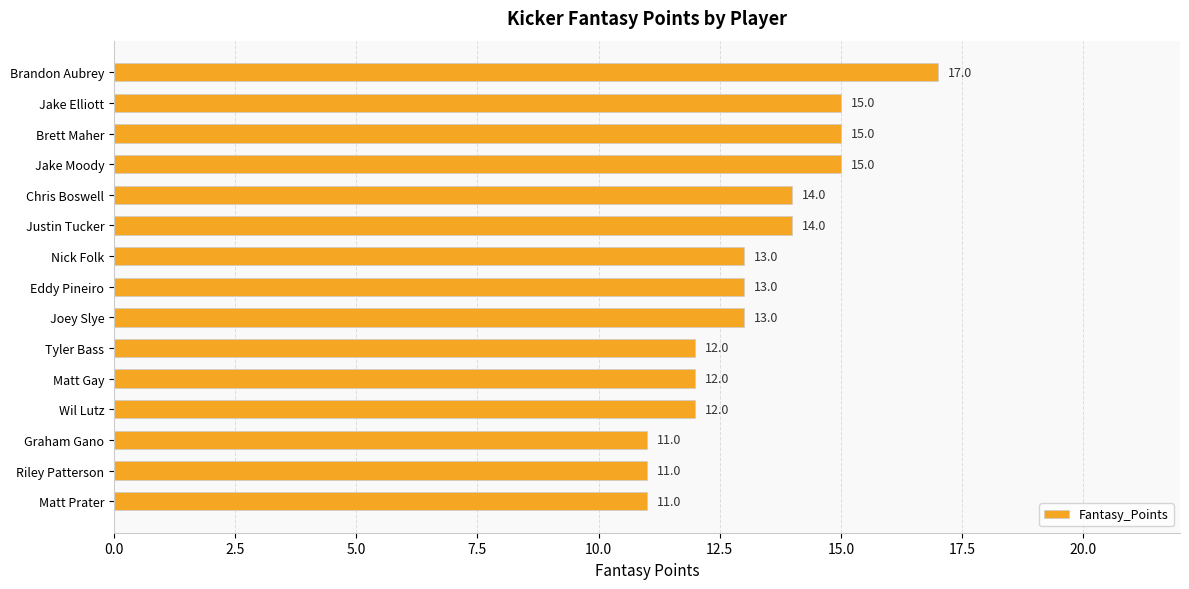

What is the difference between the maximum and second lowest values?

6